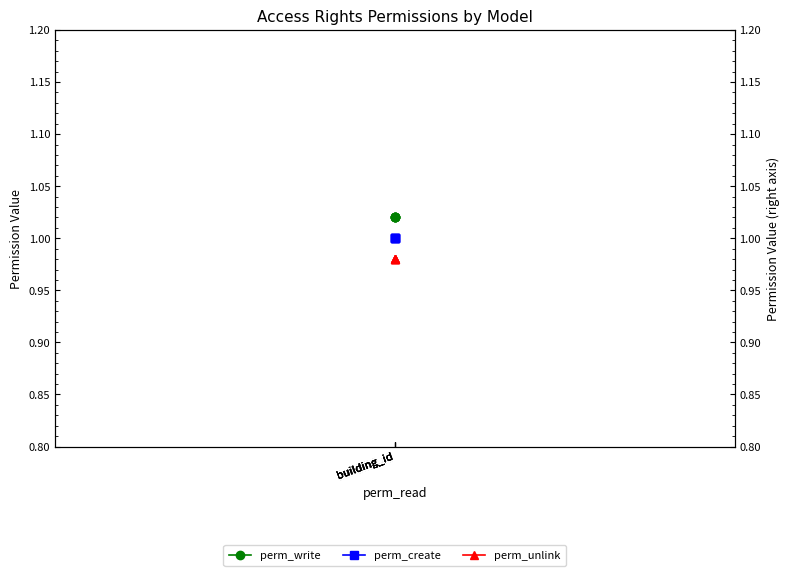

How many lines are shown in the chart?

3